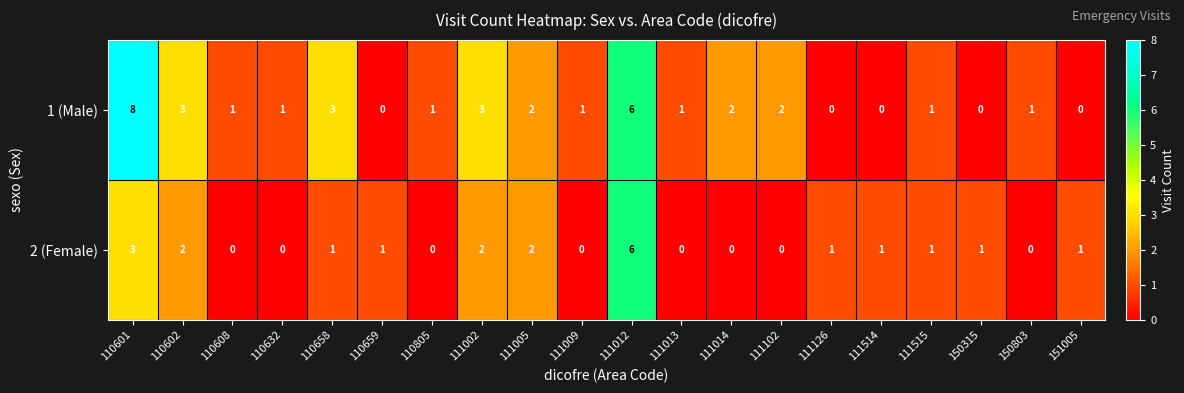

What is the sum of all 1 (Male) values?

36